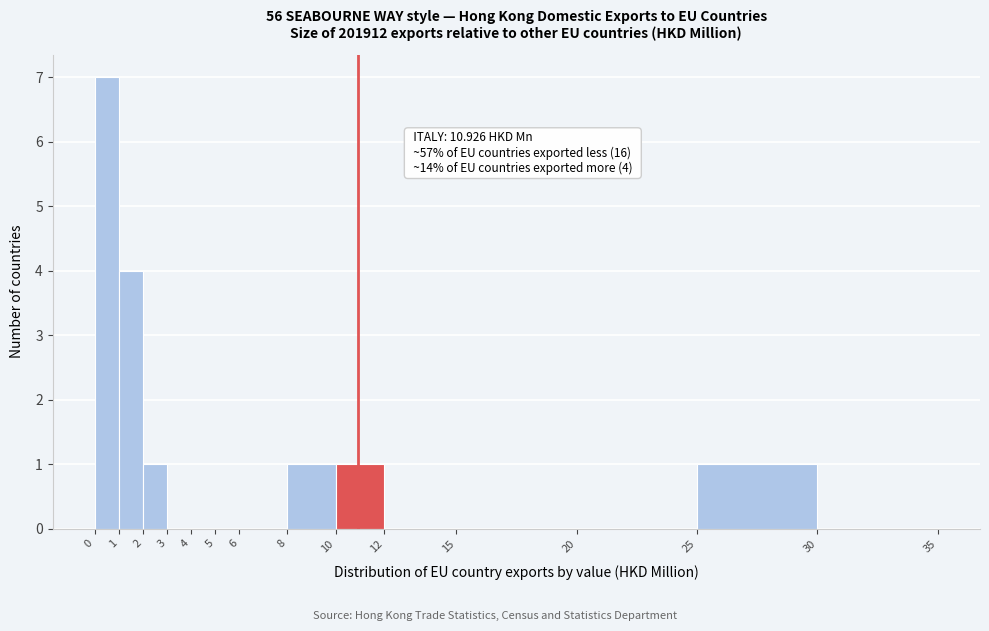

Which range on the x-axis has the tallest bar?

0 to 1